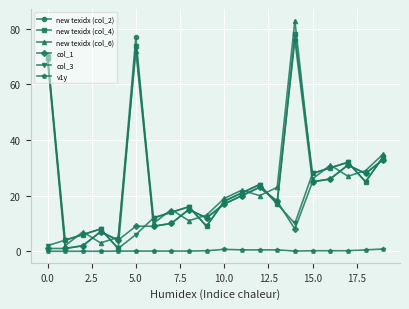

At how many categories does at least one series exceed 36?

3